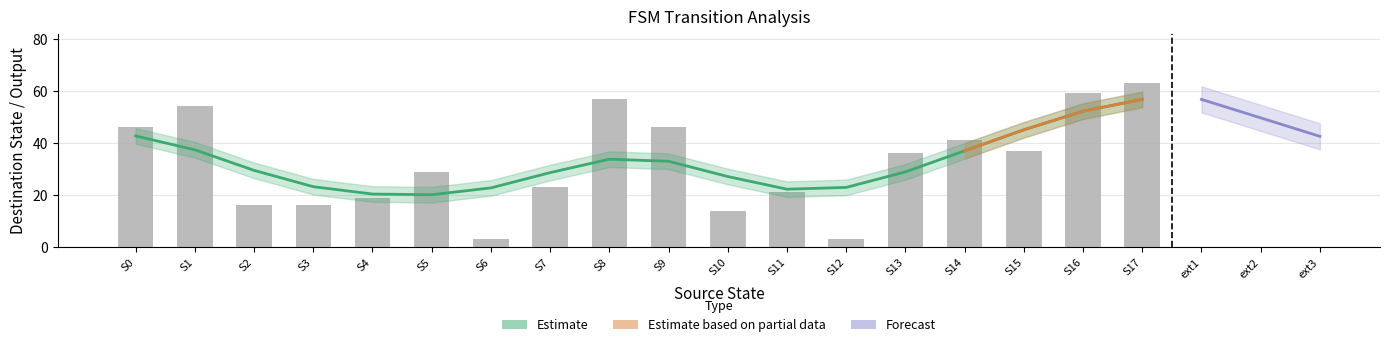

How many distinct data groups are displayed?

3